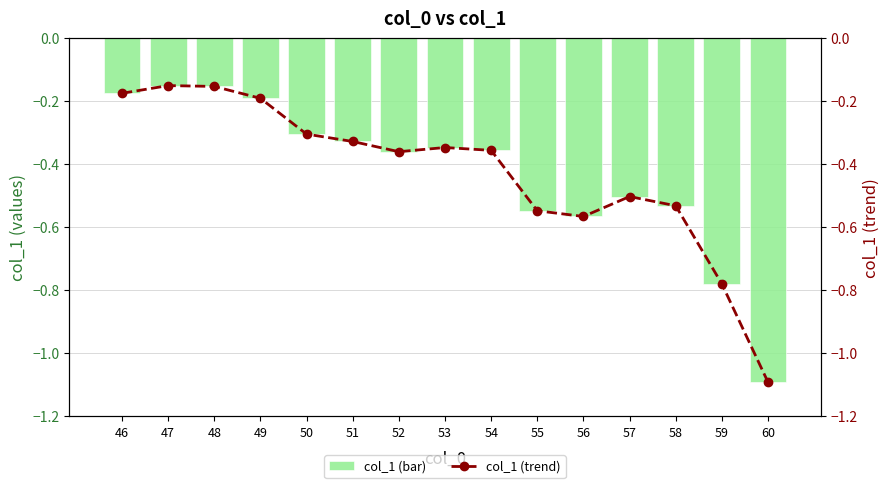

What is the sum of the col_1 (trend) values at 47 and 59?

-0.9